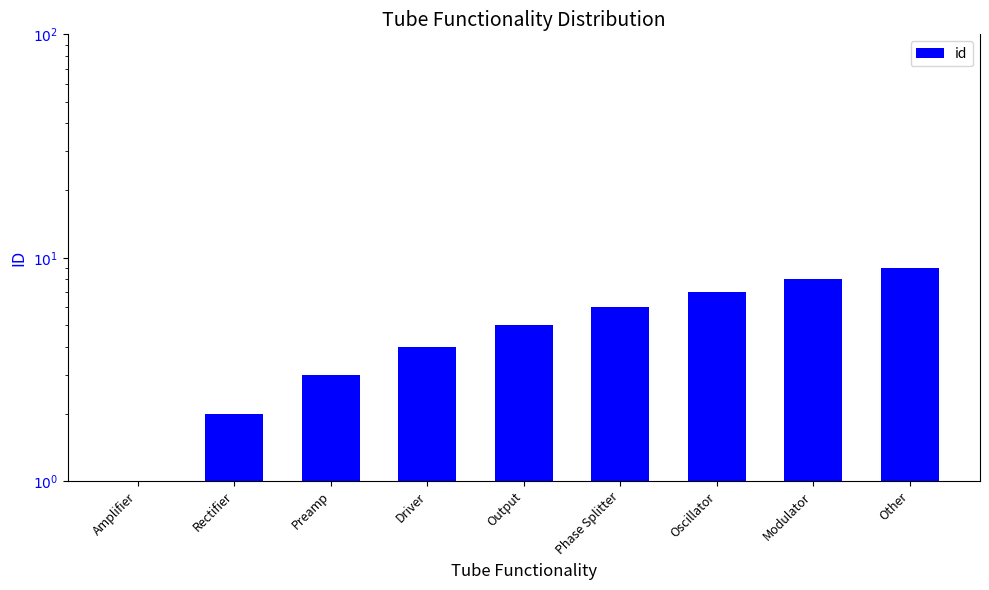

Reading left to right, extract all data points from this chart.

1	2	3	4	5	6	7	8	9